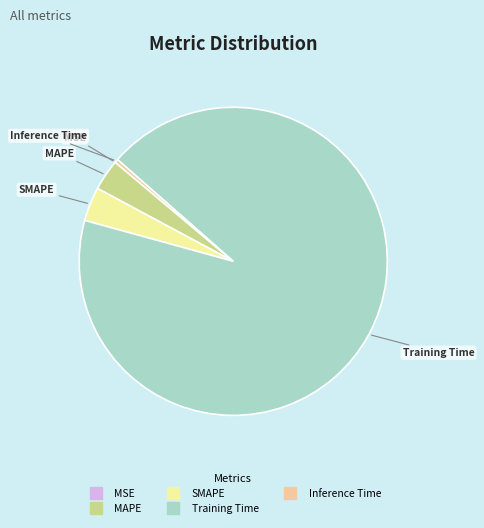

True or false: Inference Time accounts for 13% of the total.

False